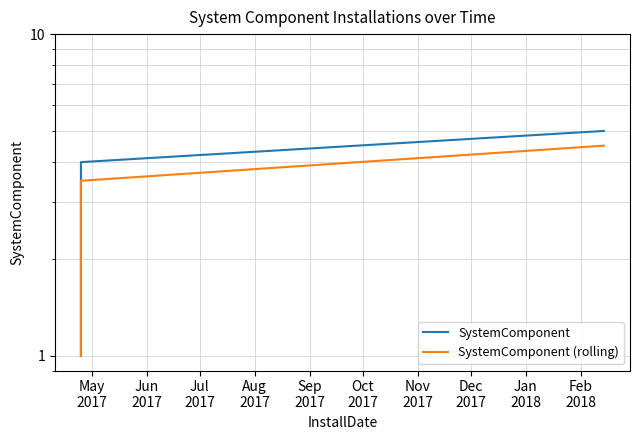

At how many categories does at least one series exceed 3?

2